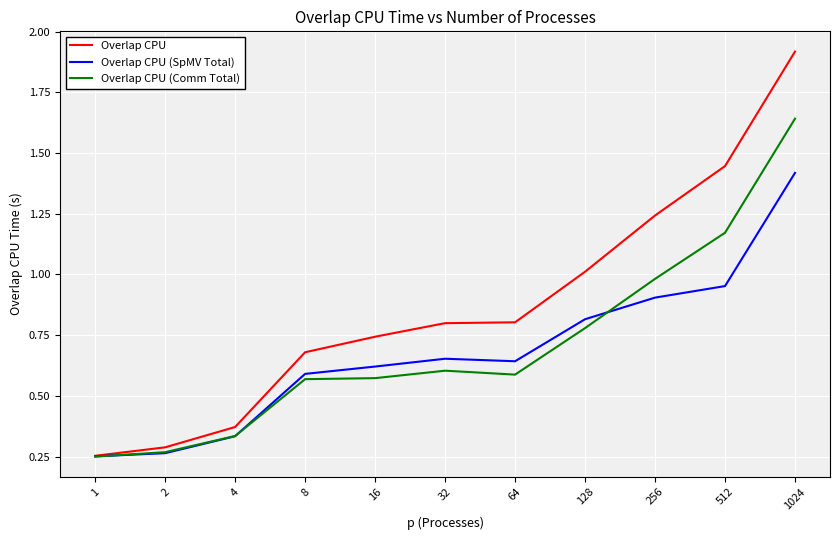

What is the greatest value displayed?

1.9